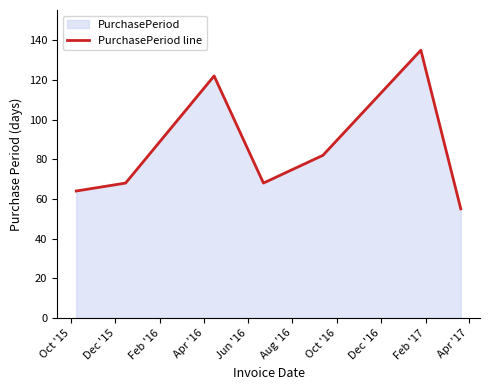

How many interior local peaks (higher than both neighbors) does the data have?

2